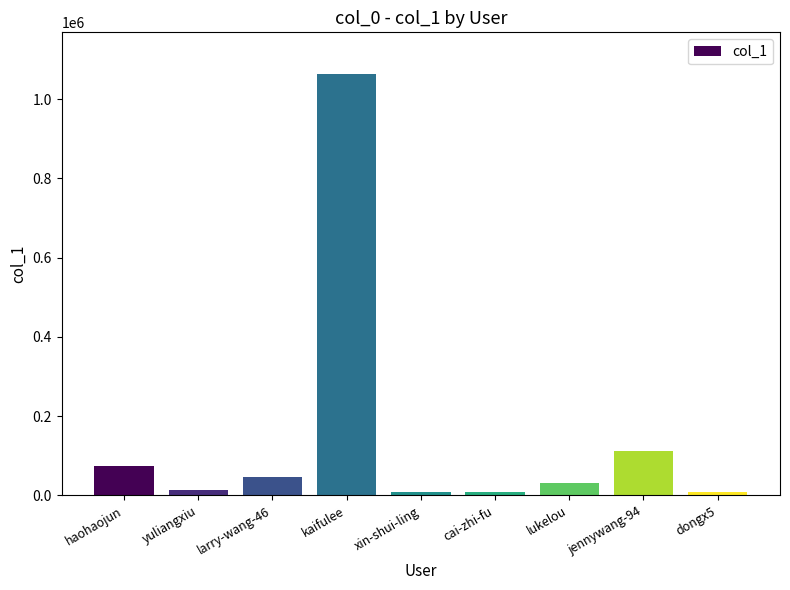

What is the sum of all values?

1365213